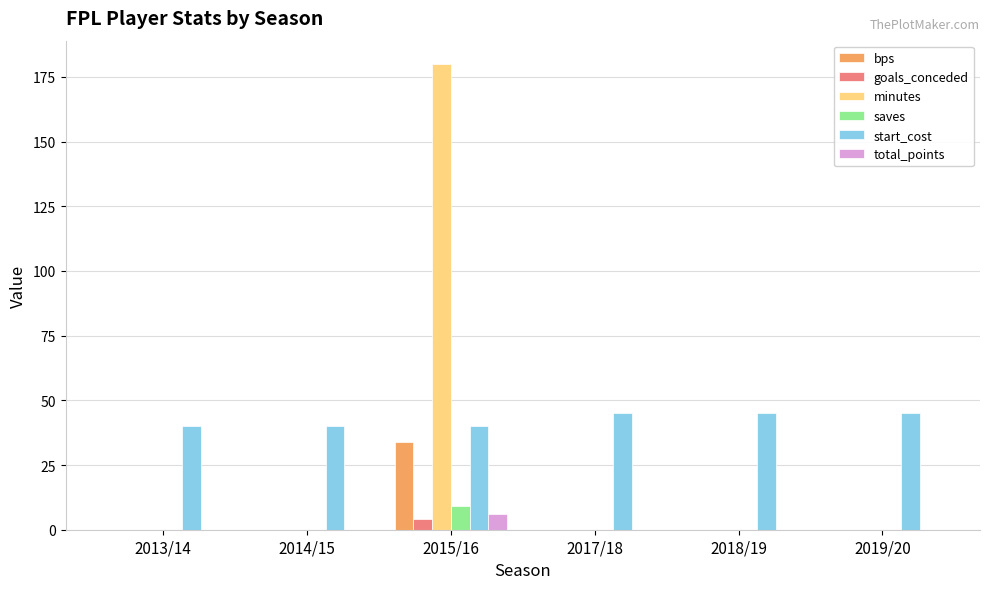

What is the maximum value shown in the chart?

180